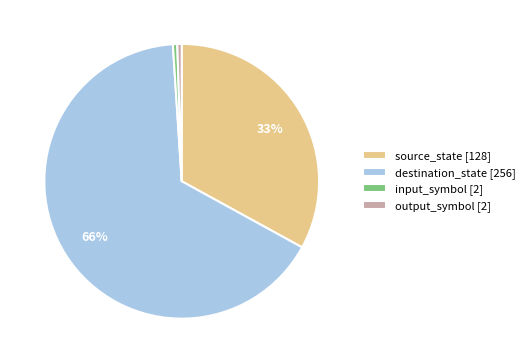

How many segments does this pie chart have?

4